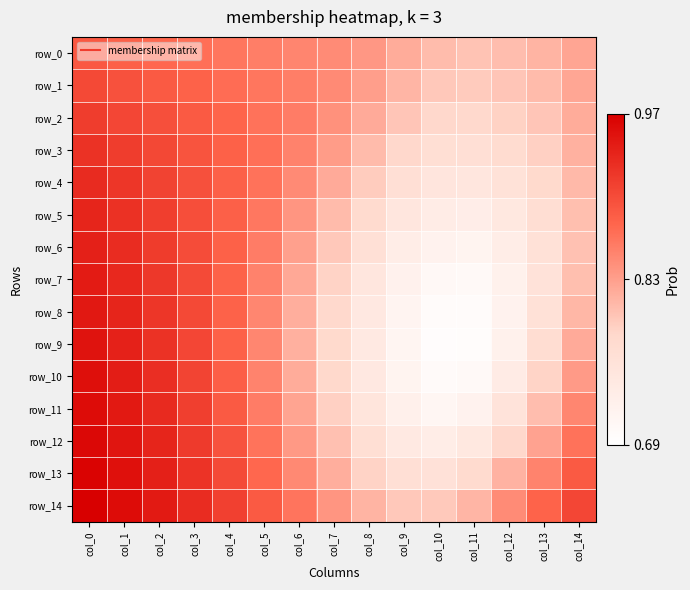

List the series in order of their peak value, highest first.

row_14, row_13, row_12, row_11, row_10, row_9, row_8, row_7, row_6, row_5, row_4, row_3, row_2, row_1, row_0